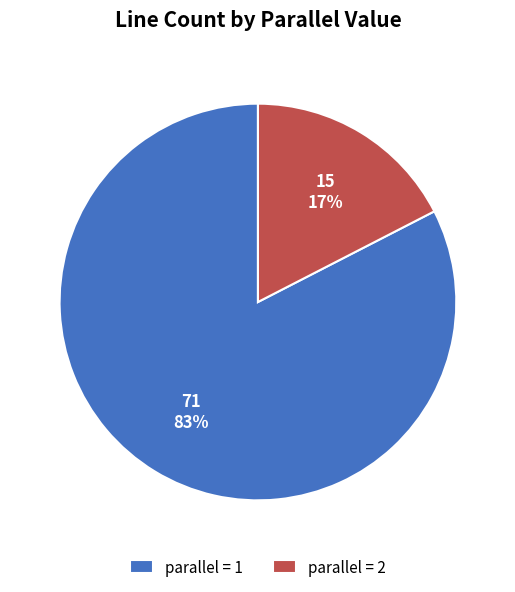

How many slices are in this pie chart?

2